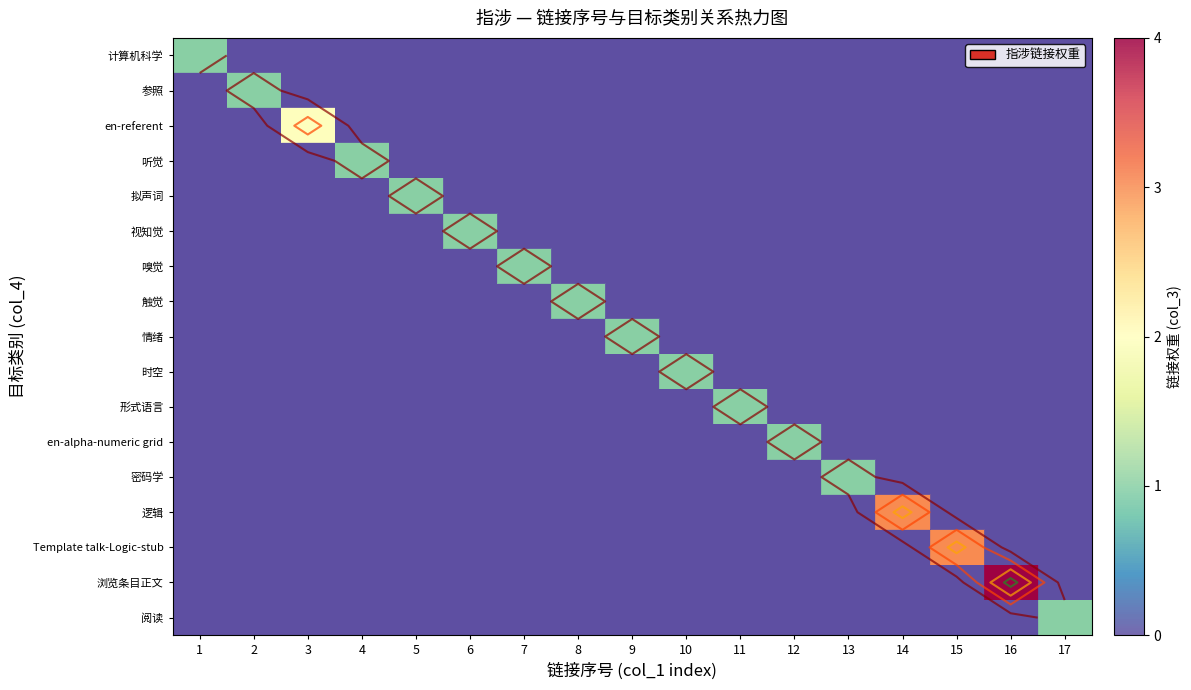

The en-alpha-numeric grid series shows 0 at 13. True or false?

True